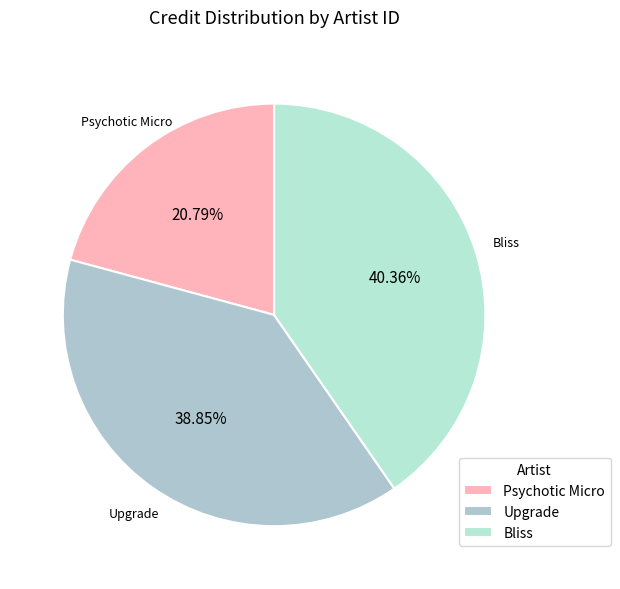

Which category has the smallest portion of the pie?

Psychotic Micro